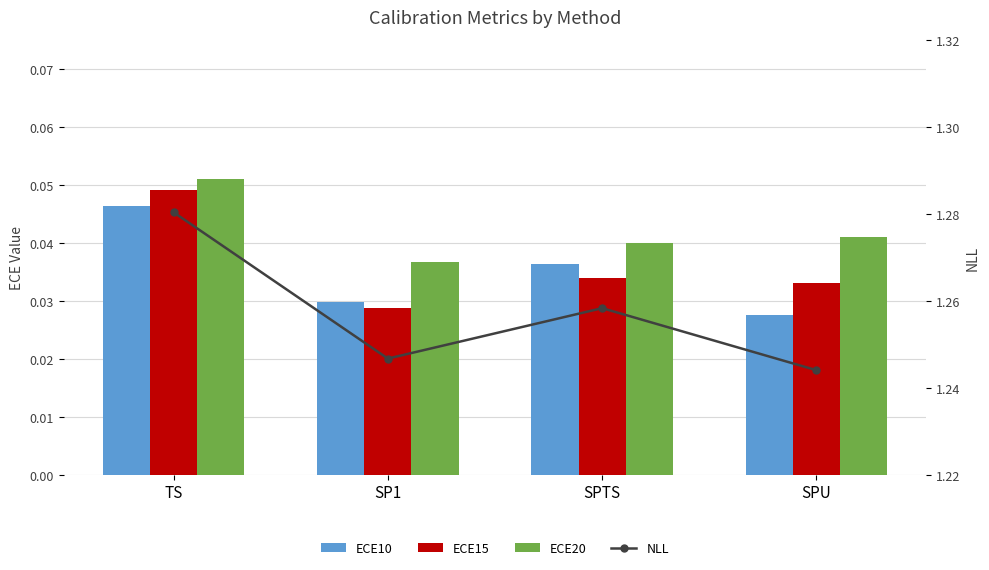

Reading left to right, what are all the values shown in this chart?

ECE10: 0.0	0.0	0.0	0.0
ECE15: 0.0	0.0	0.0	0.0
ECE20: 0.1	0.0	0.0	0.0
NLL: 1.3	1.2	1.3	1.2